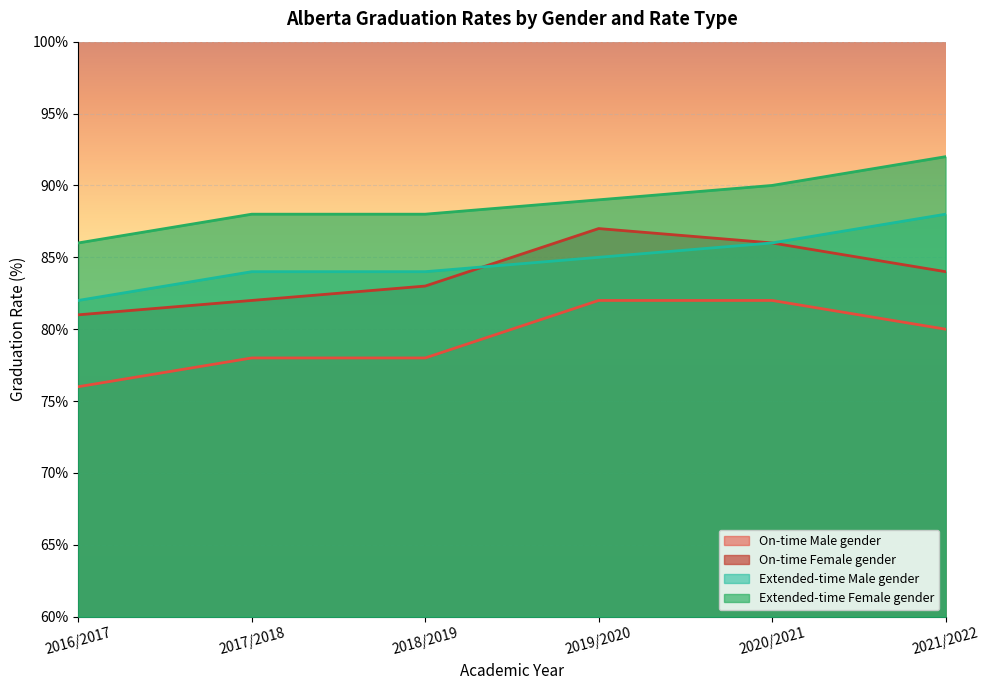

At which category does the chart reach its minimum across all series?

2016/2017